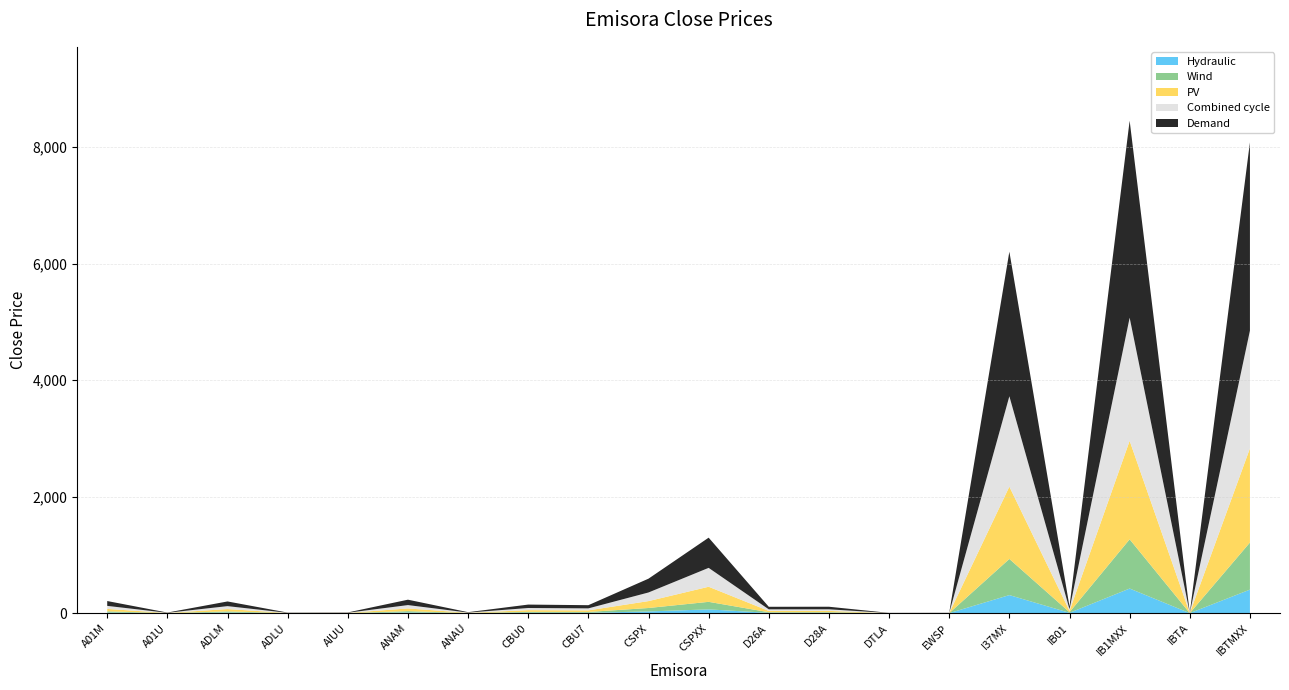

Reading right to left, list all the values displayed in this chart.

IBTMXX=8083.5	IBTA=5.7	IB1MXX=8455.0	IB01=114.9	I37MX=6206.5	EWSP=6.3	DTLA=4.6	D28A=110.3	D26A=109.5	CSPXX=1296.3	CSPX=592.2	CBU7=136.9	CBU0=147.3	ANAU=16.8	ANAM=231.4	AIUU=12.1	ADLU=9.7	ADLM=201.1	A01U=10.2	A01M=208.2